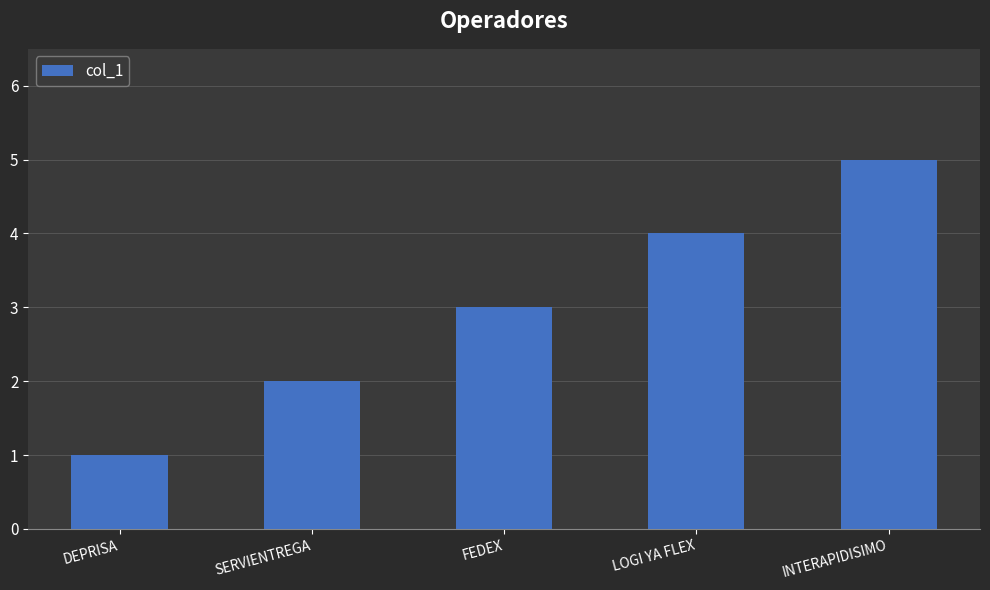

What is the value of the 1st bar from the left?

1